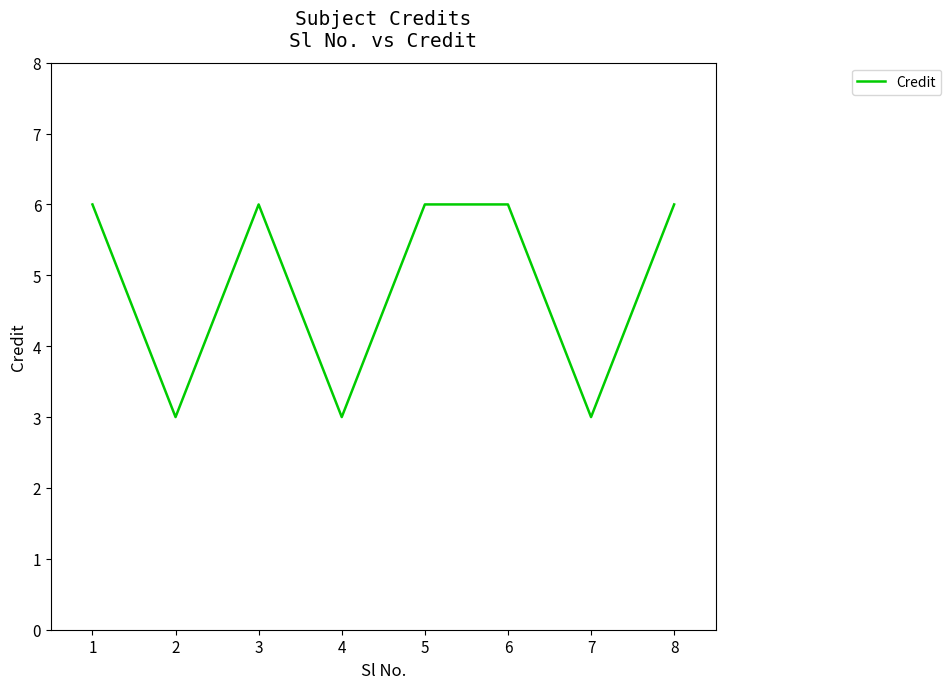

The value at 1 is 8. True or false?

False